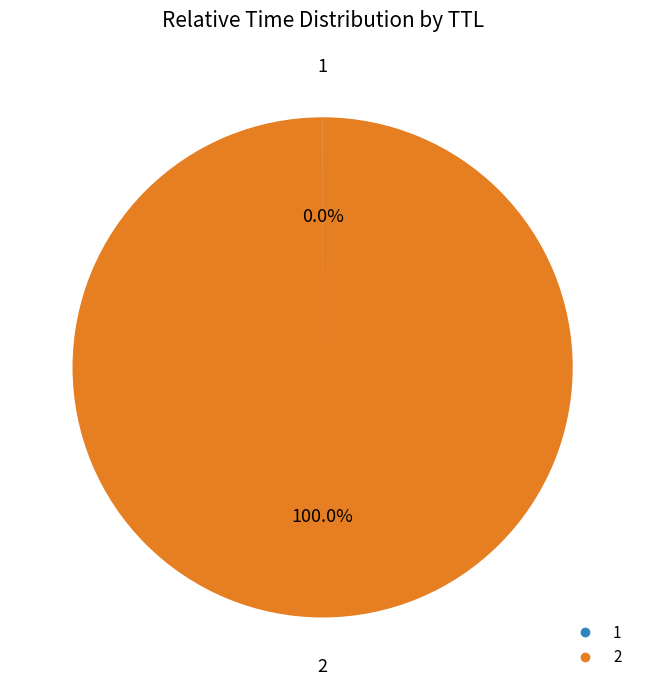

Does 2 account for over 50% of the chart?

Yes